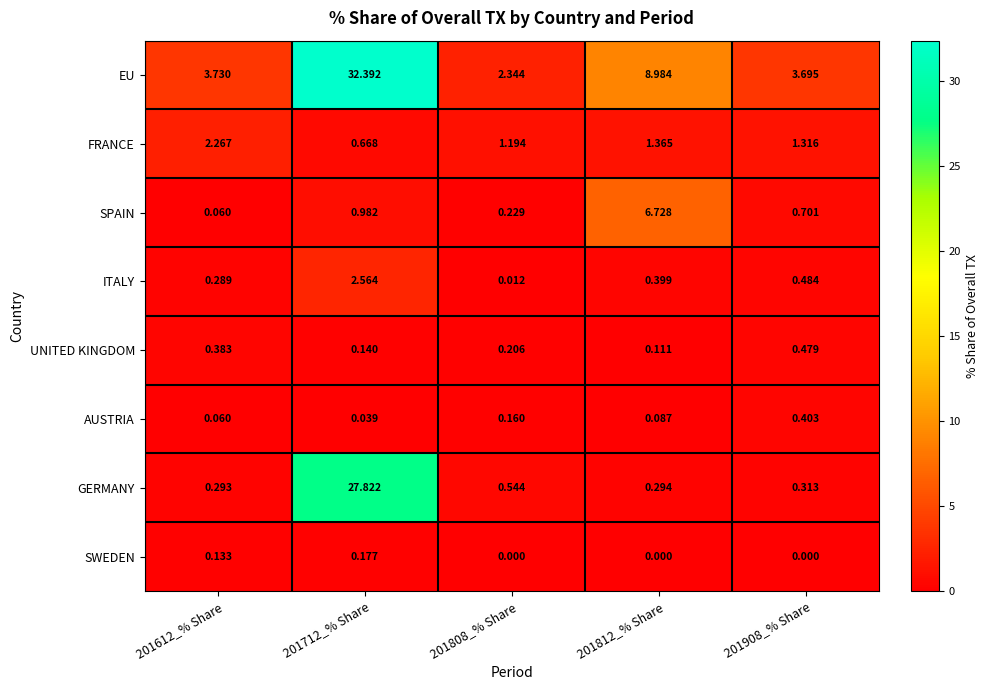

Which series has the largest range (max minus min)?

EU